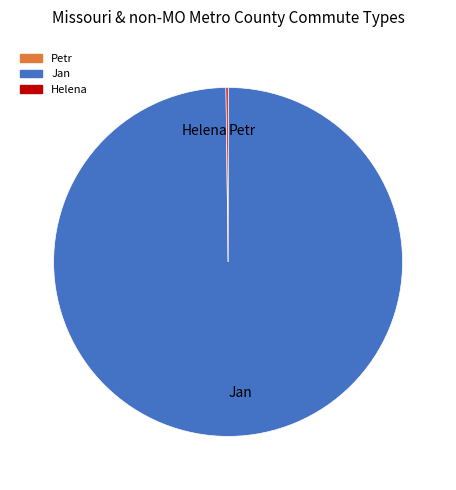

Is it true that Jan is 100% of the pie?

True